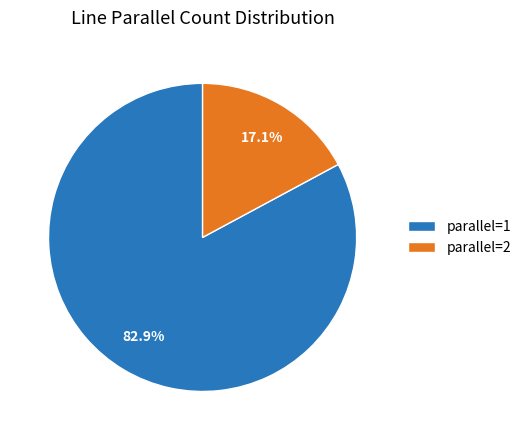

To the nearest percent, what percentage of the pie is parallel=1?

83%